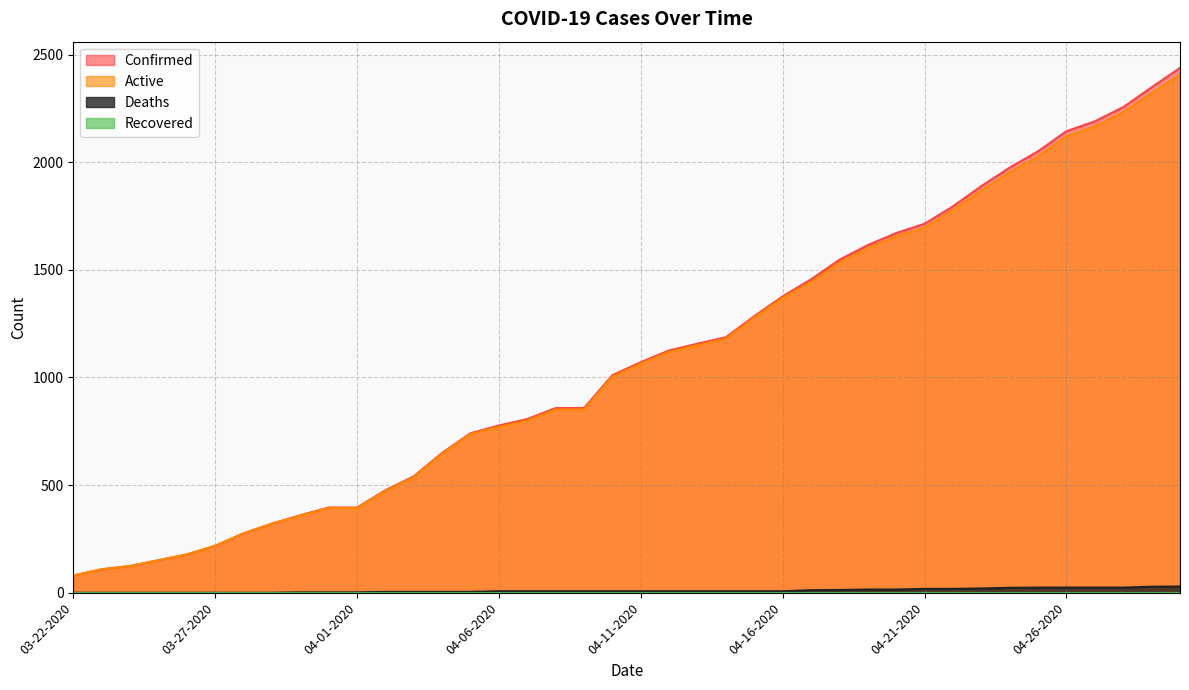

Reading left to right, extract all data points from this chart.

Confirmed: 80	109	124	151	178	218	276	321	360	396	396	476	541	650	741	777	807	858	858	1011	1071	1126	1157	1187	1285	1377	1456	1547	1615	1671	1714	1795	1889	1975	2051	2144	2190	2256	2348	2438
Active: 80	109	124	151	178	218	276	321	358	394	394	472	537	646	737	770	800	851	851	1004	1064	1119	1150	1180	1278	1370	1444	1534	1600	1656	1696	1777	1869	1952	2027	2120	2166	2232	2320	2409
Deaths: 0	0	0	0	0	0	0	0	2	2	2	4	4	4	4	7	7	7	7	7	7	7	7	7	7	7	12	13	15	15	18	18	20	23	24	24	24	24	28	29